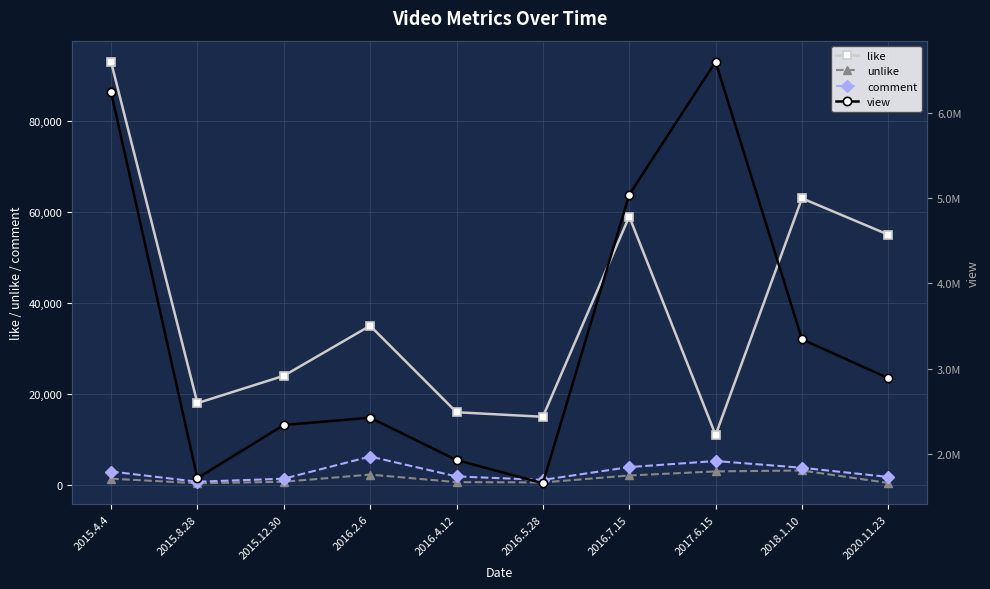

True or false: like and comment cross at least once.

False